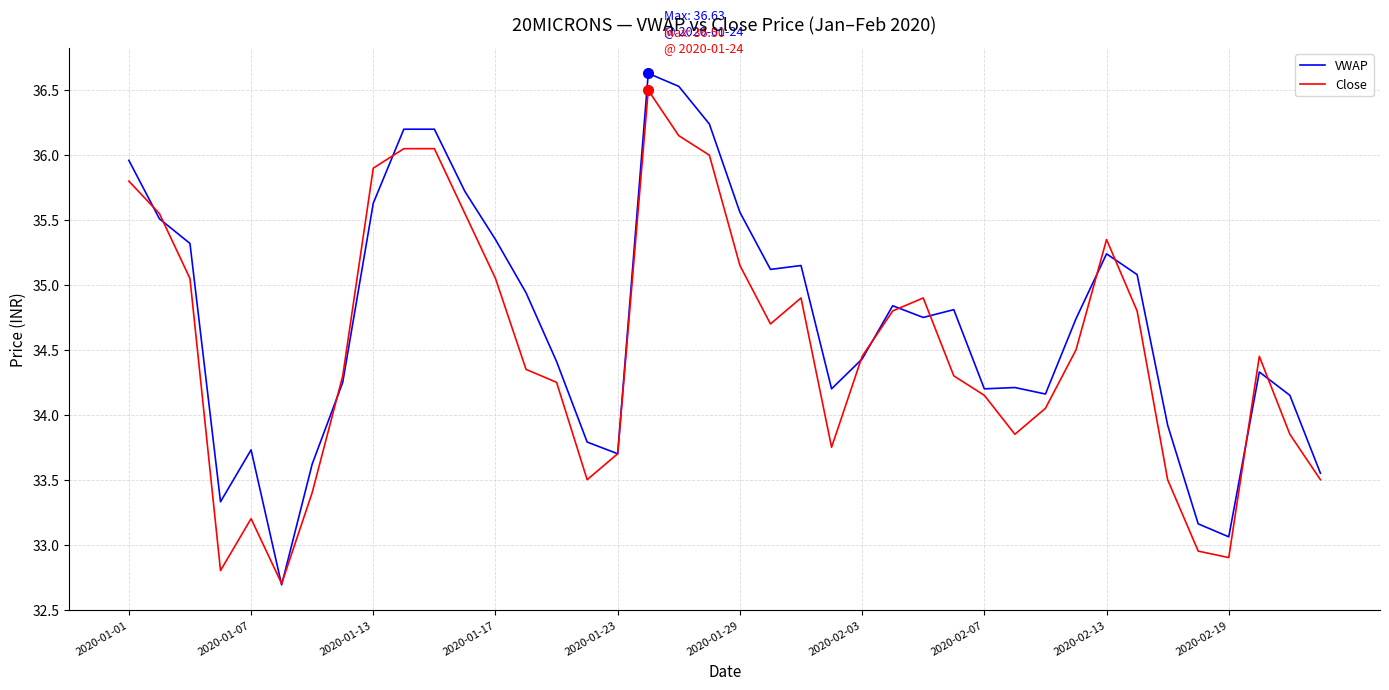

Which series has the largest range (max minus min)?

VWAP